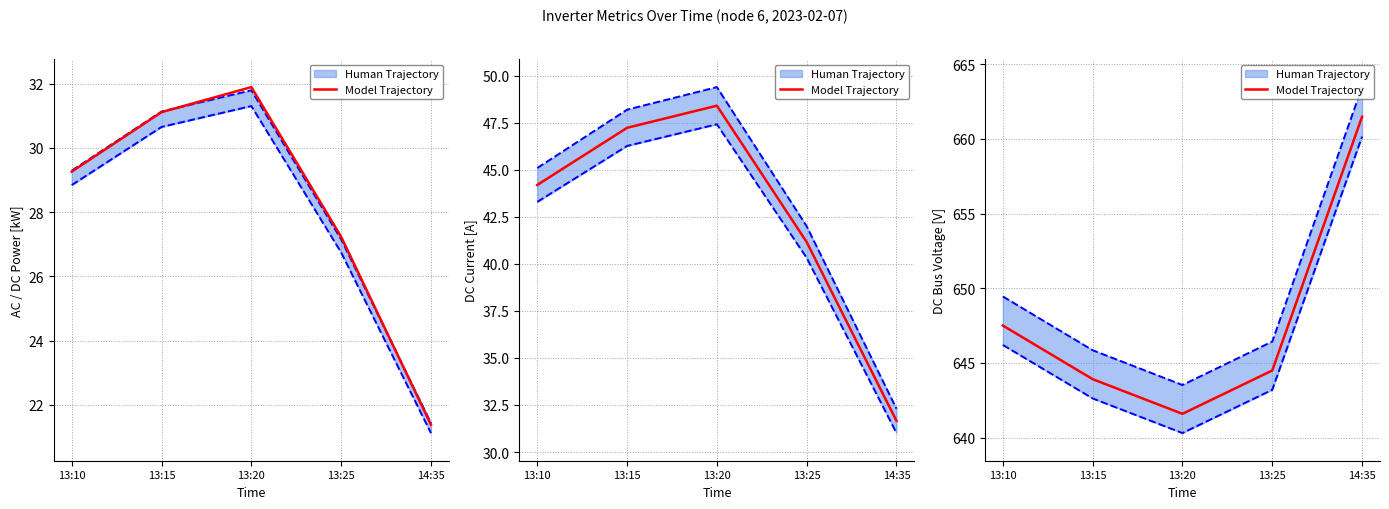

Which category has the lowest value across all series?

13:20